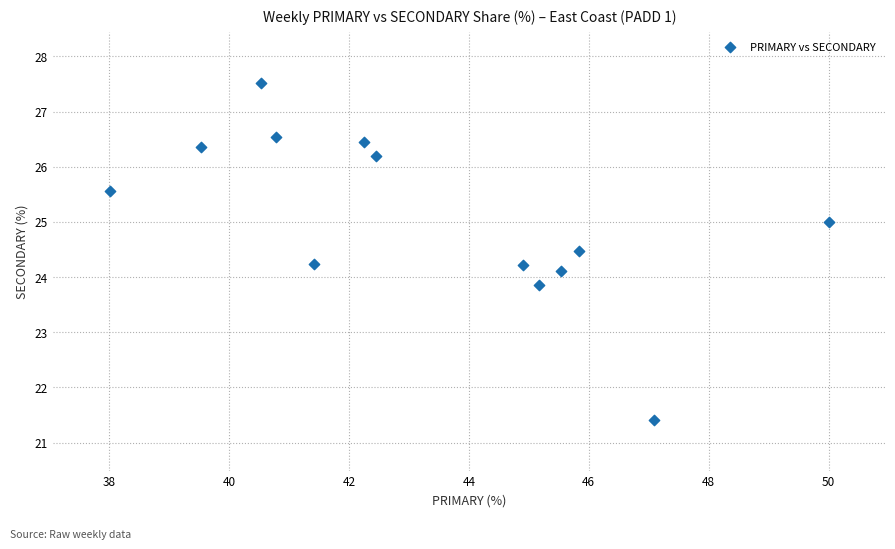

What is the range of X values (max minus min)?

12.0